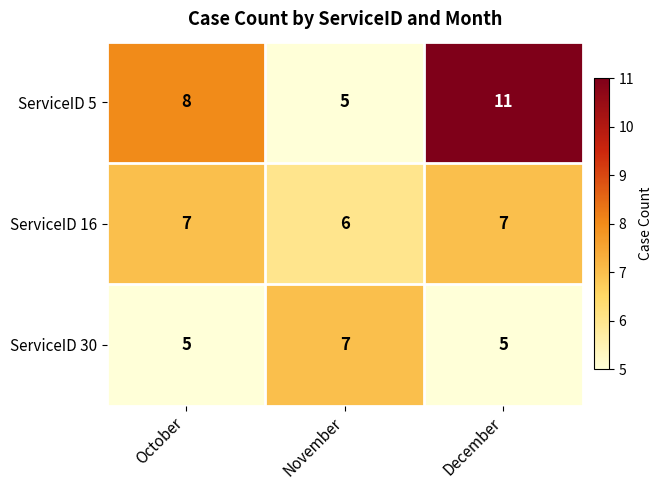

Between October and November, which series saw the biggest shift?

ServiceID 5